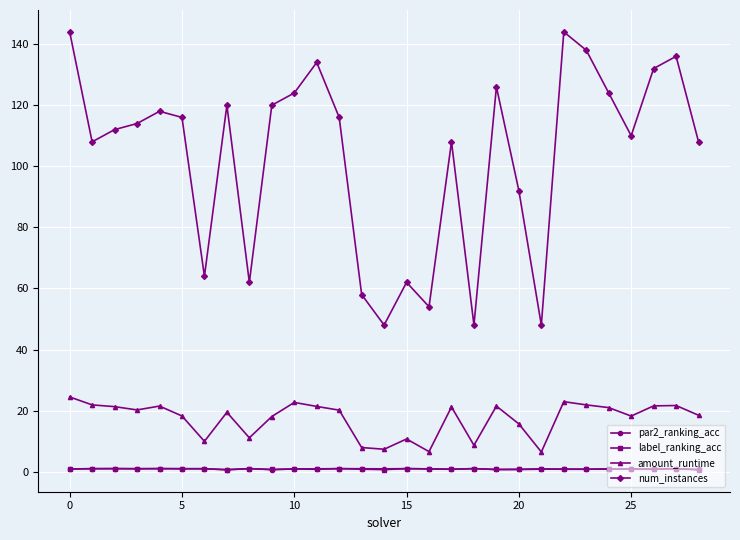

Which series has the largest total across all categories?

num_instances